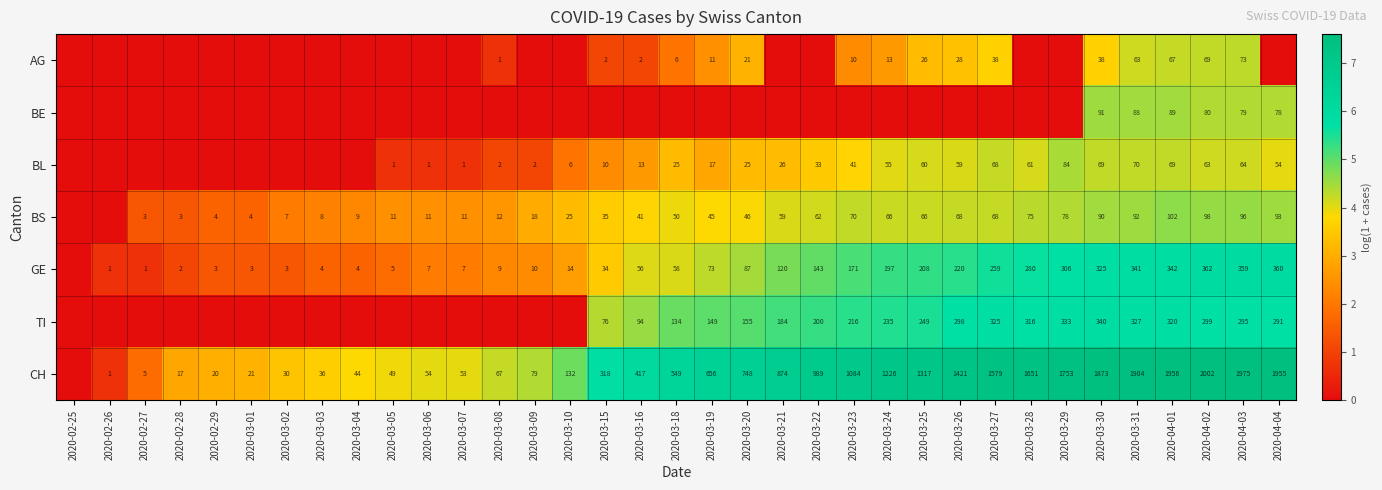

What is the difference between the CH values at 2020-03-22 and 2020-03-29?

764